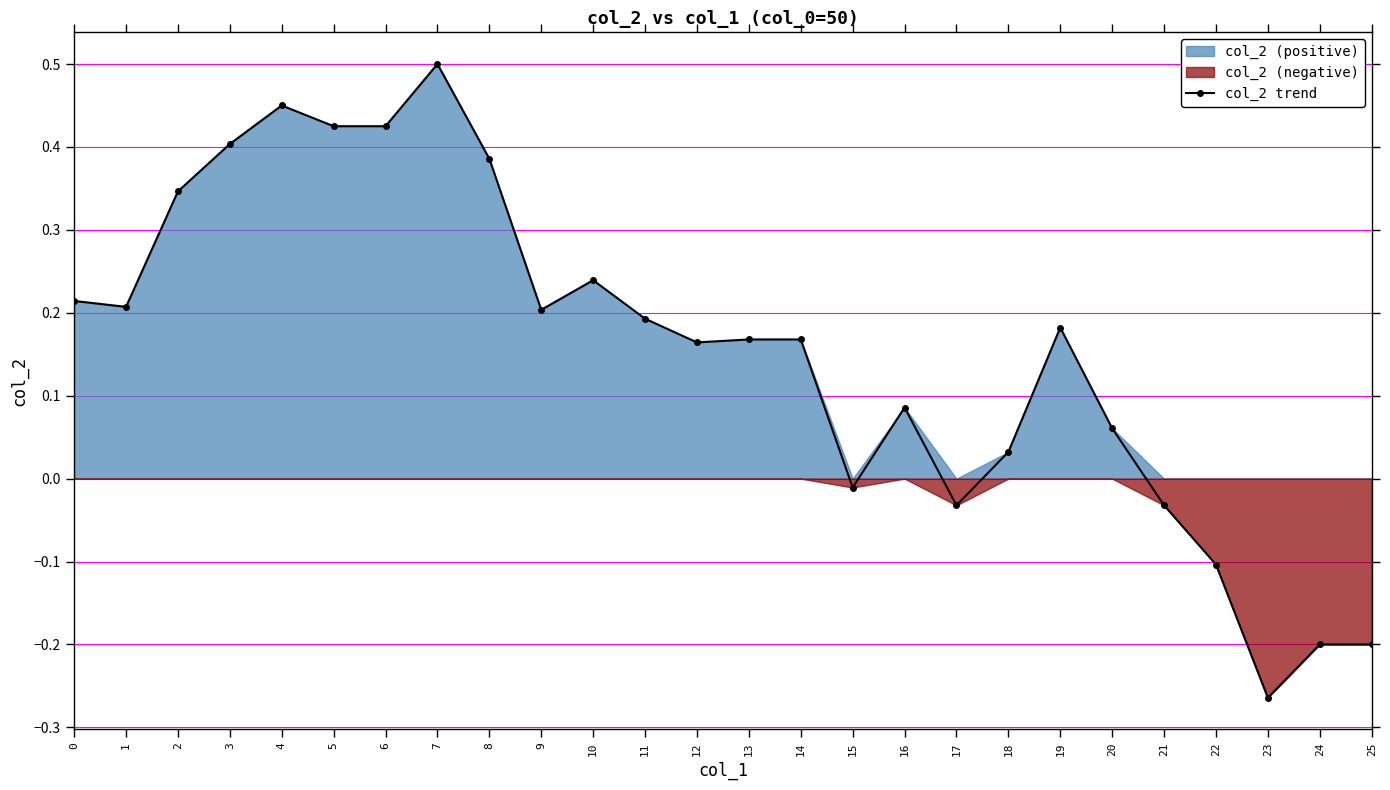

List the labels in order of value, largest first.

7, 4, 5, 6, 3, 8, 2, 10, 0, 1, 9, 11, 19, 13, 14, 12, 16, 20, 18, 15, 17, 21, 22, 24, 25, 23